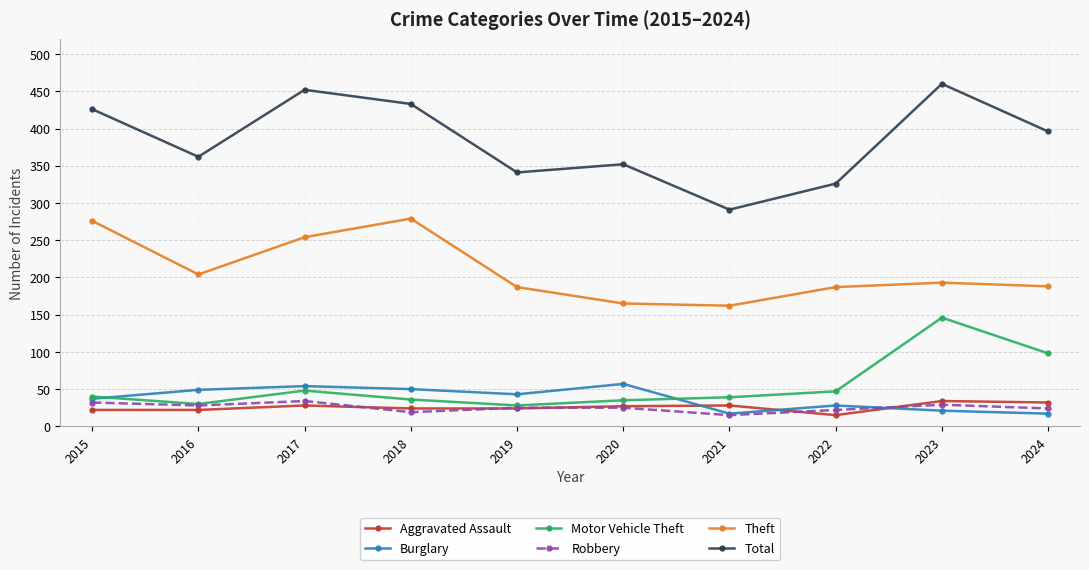

What is the approximate value of Burglary at 2017?

54